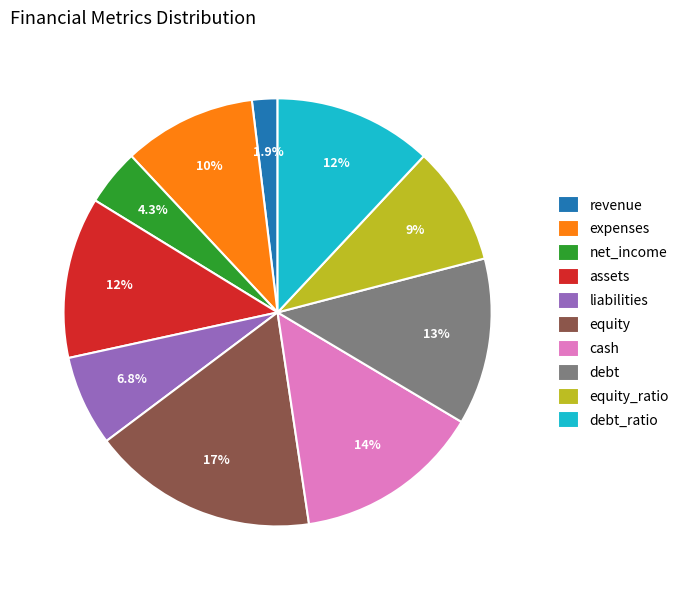

What is the smallest slice in the pie chart?

revenue